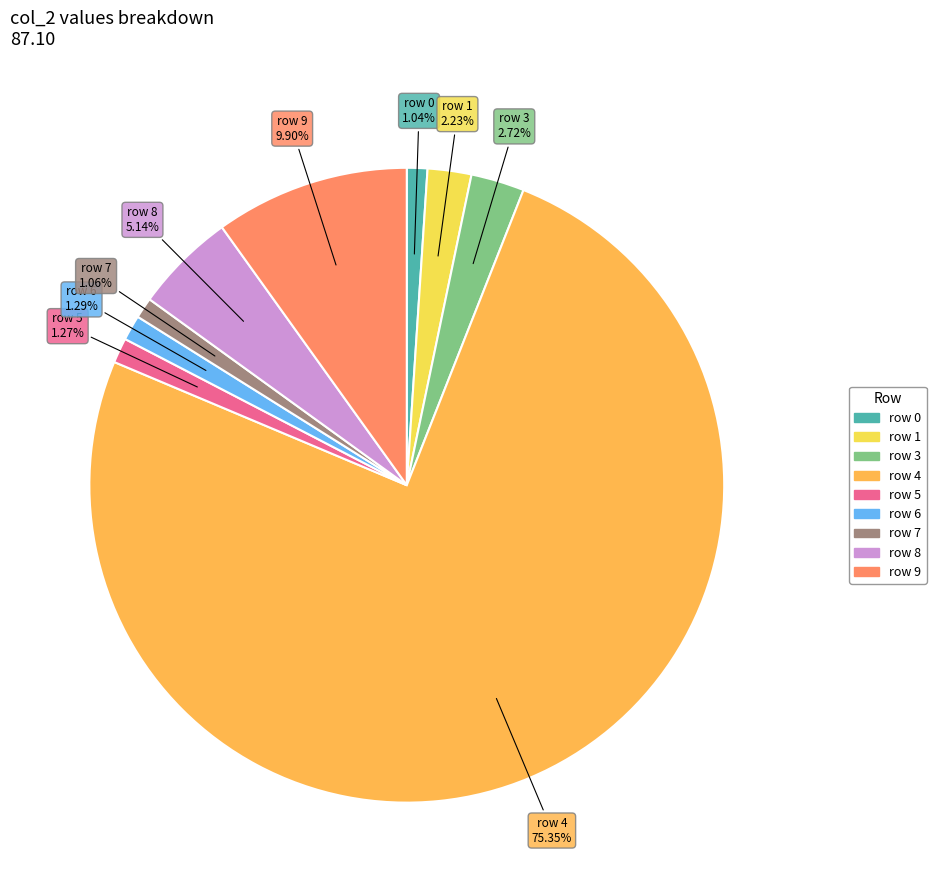

Does any single category account for the majority?

Yes